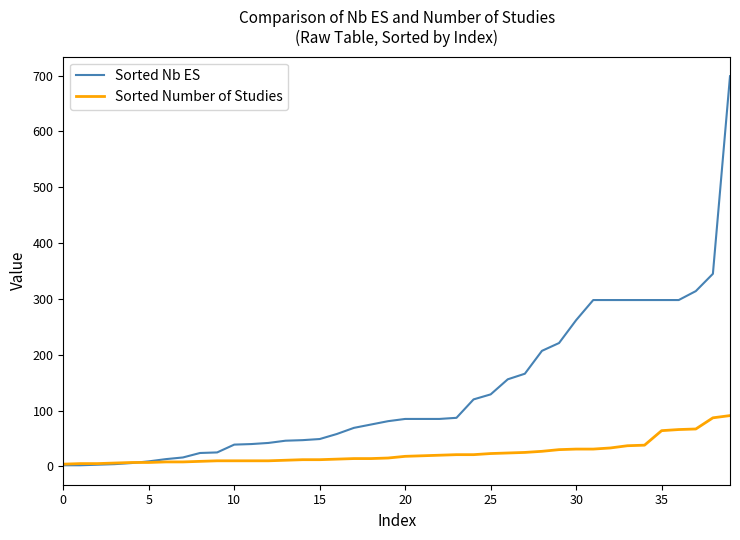

What is the highest value of the Sorted Nb ES series?

699